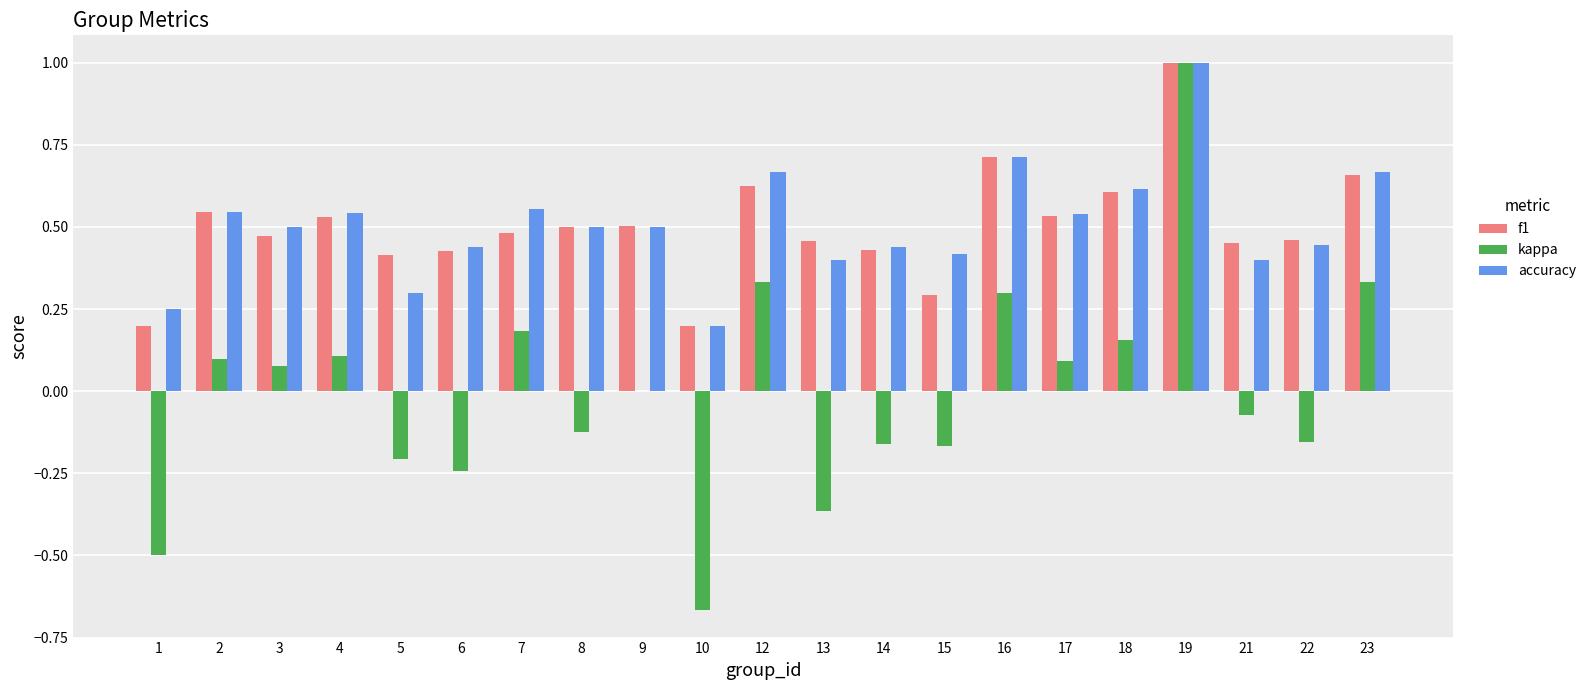

At which category does the chart reach its peak across all series?

19